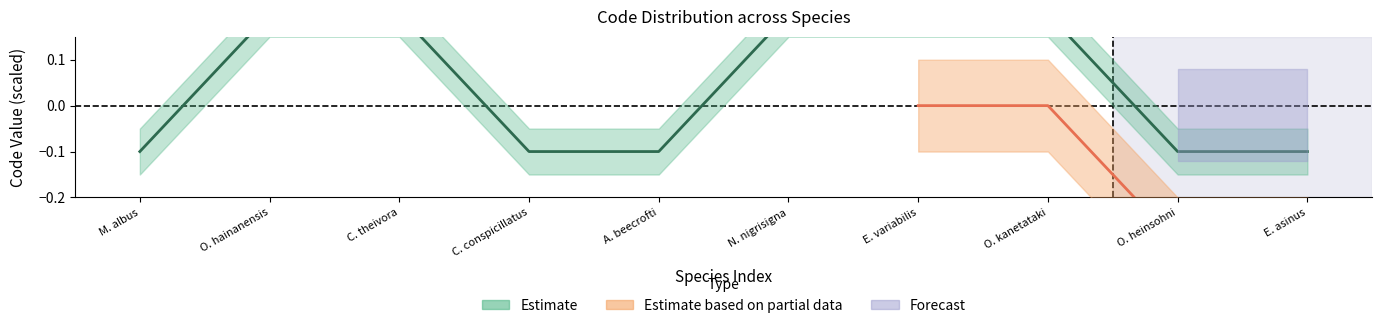

Rank the categories by value from highest to lowest.

O. hainanensis, C. theivora, N. nigrisigna, E. variabilis, O. kanetataki, M. albus, C. conspicillatus, A. beecrofti, O. heinsohni, E. asinus